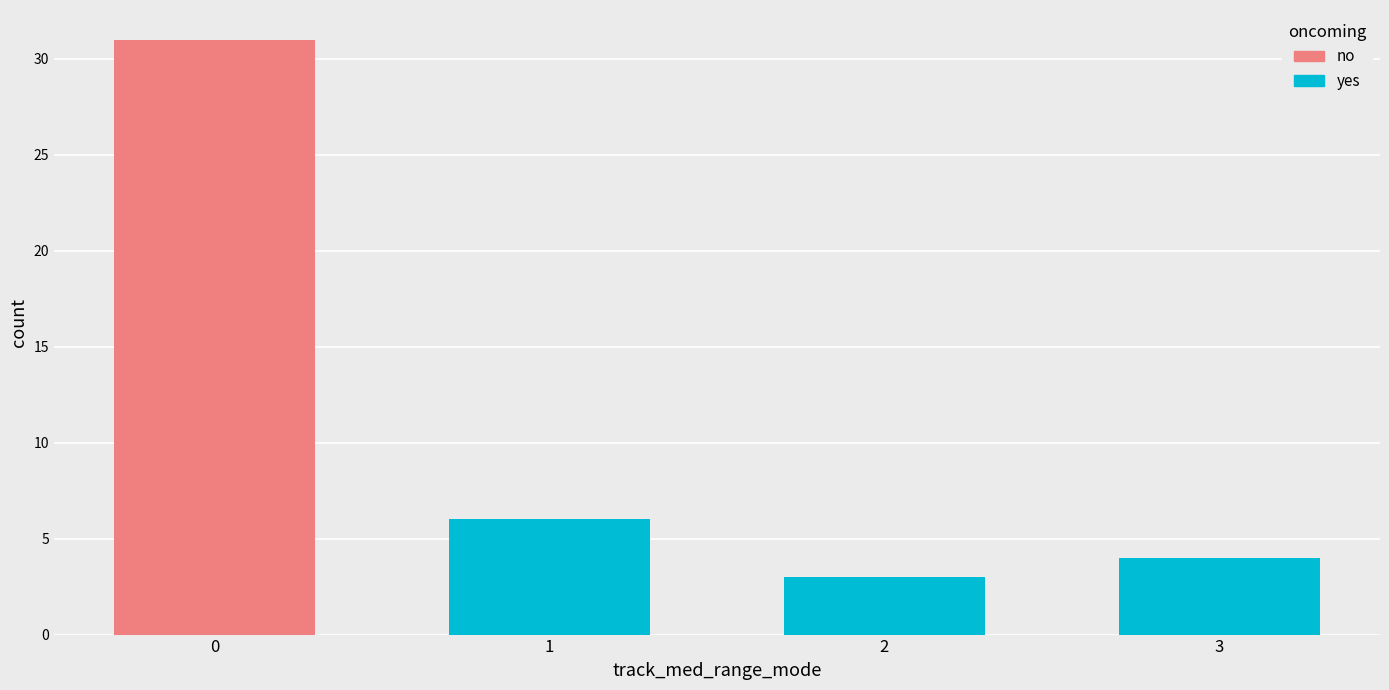

What is the sum of all yes values?

13